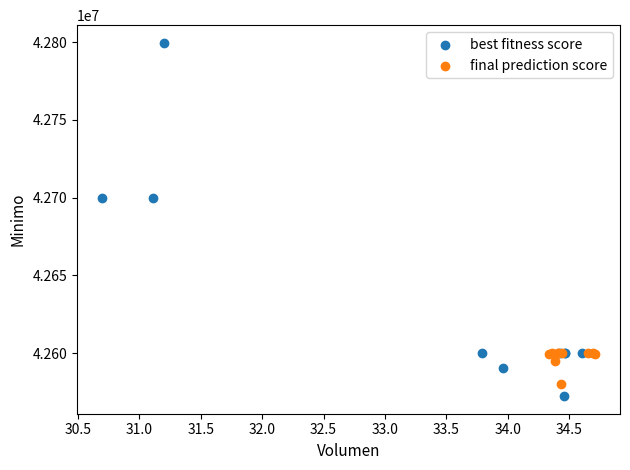

Which series has the widest spread of Y values?

best fitness score